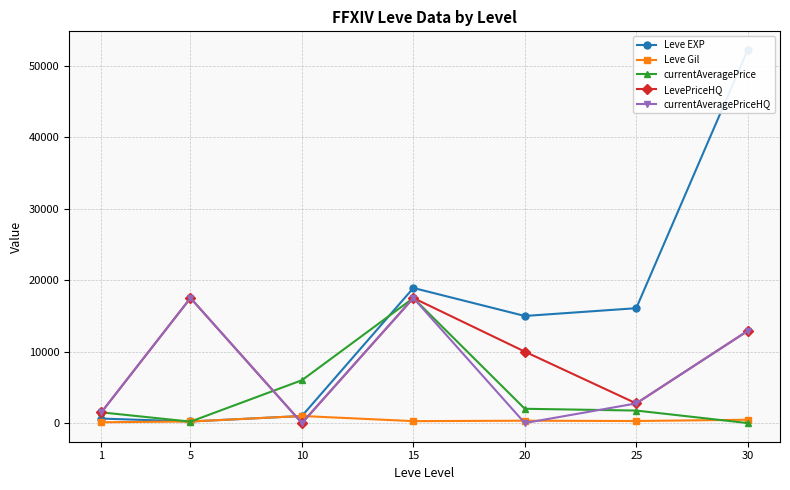

How many values in the Leve EXP series exceed 14990?

3